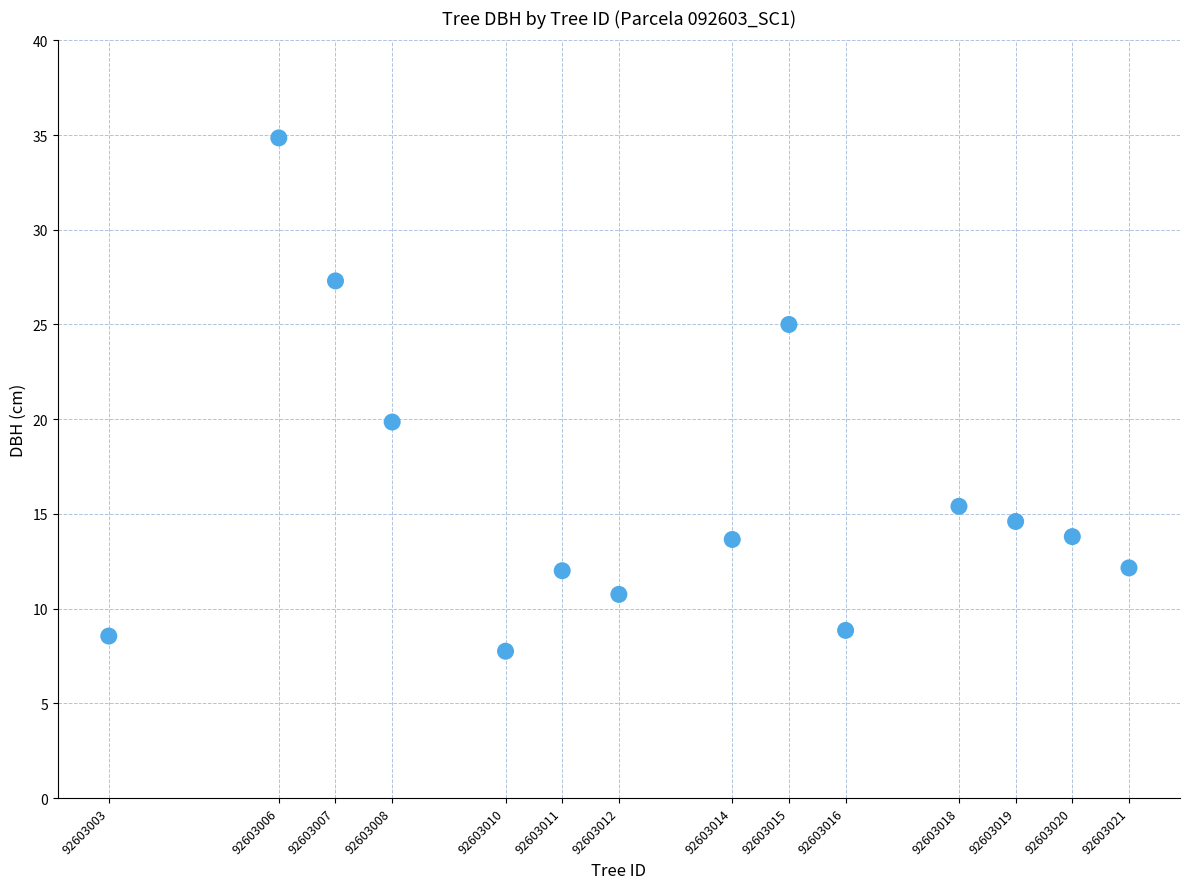

What is the range of X values (max minus min)?

18.0